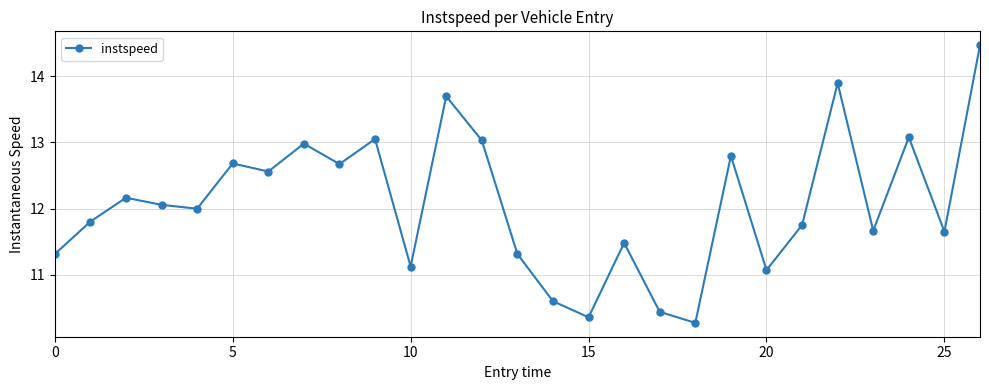

How many categories are shown in the chart?

27